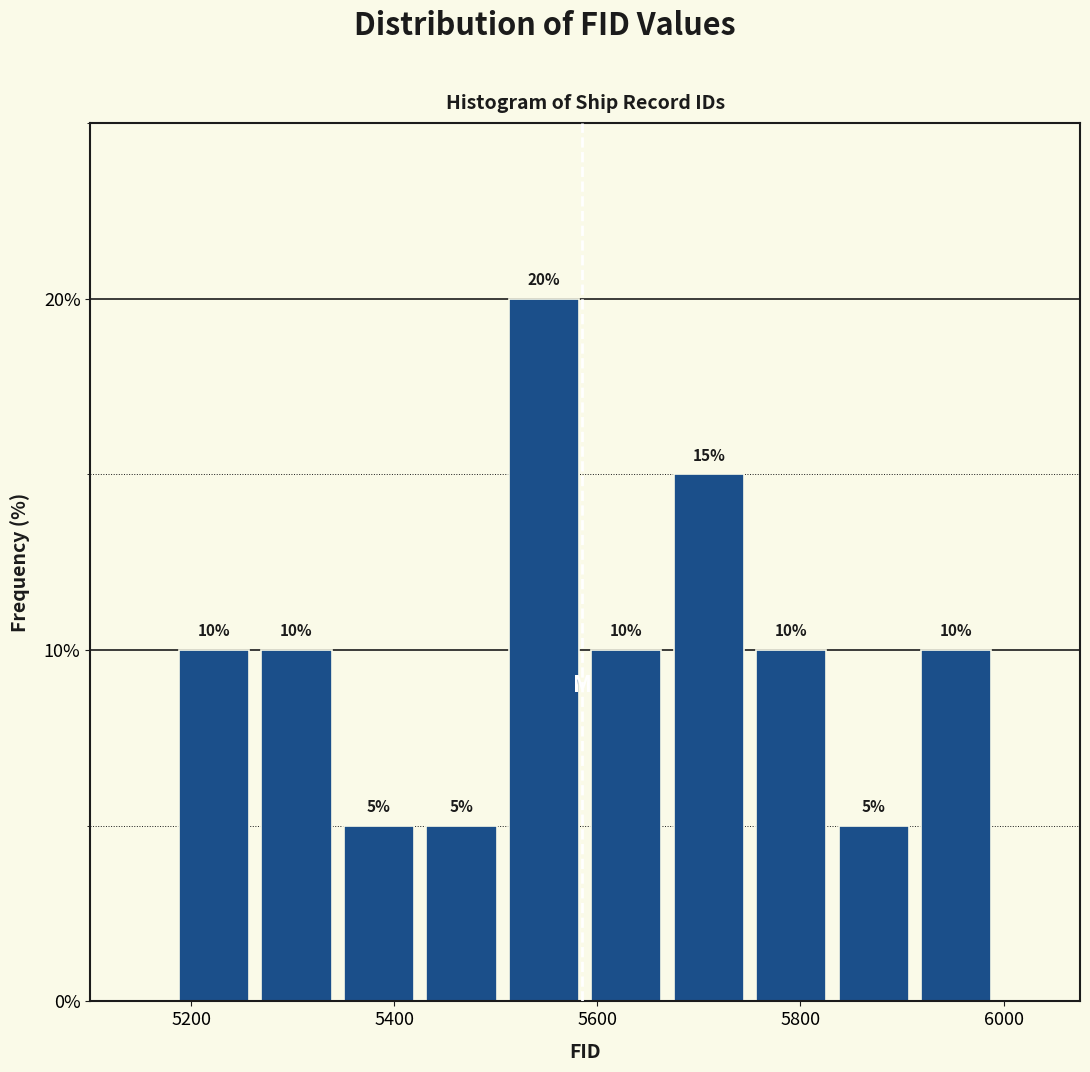

Reading left to right, list every bar in this chart as the range it spans on the x-axis followed by its height. The bar edges are not printed on the chart, so give them approximately, as read against the axis.

5180 to 5260: 10
5260 to 5340: 10
5340 to 5420: 5
5420 to 5500: 5
5500 to 5580: 20
5580 to 5660: 10
5660 to 5760: 15
5760 to 5840: 10
5840 to 5920: 5
5920 to 6000: 10